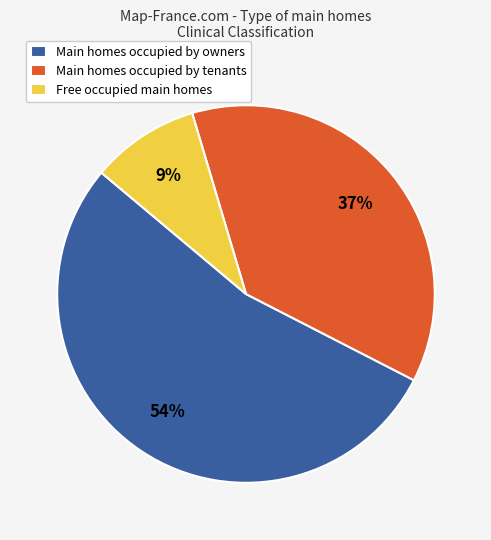

Is there a majority slice in this chart?

Yes